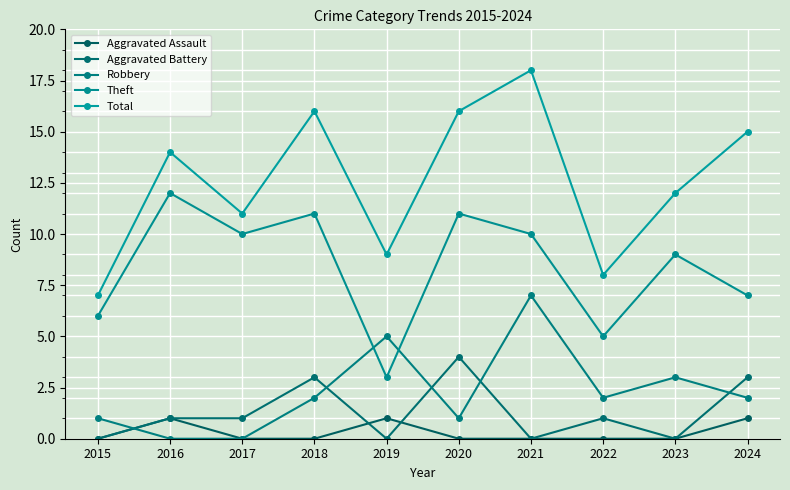

What is the difference between the Theft values at 2017 and 2018?

1